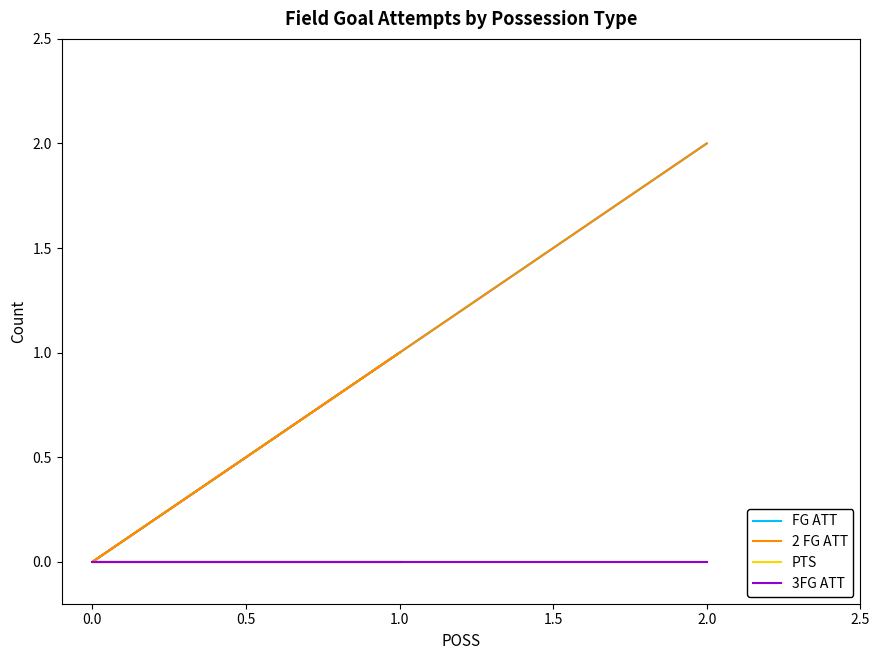

Between 2.0 and 1.0, which is larger?

2.0